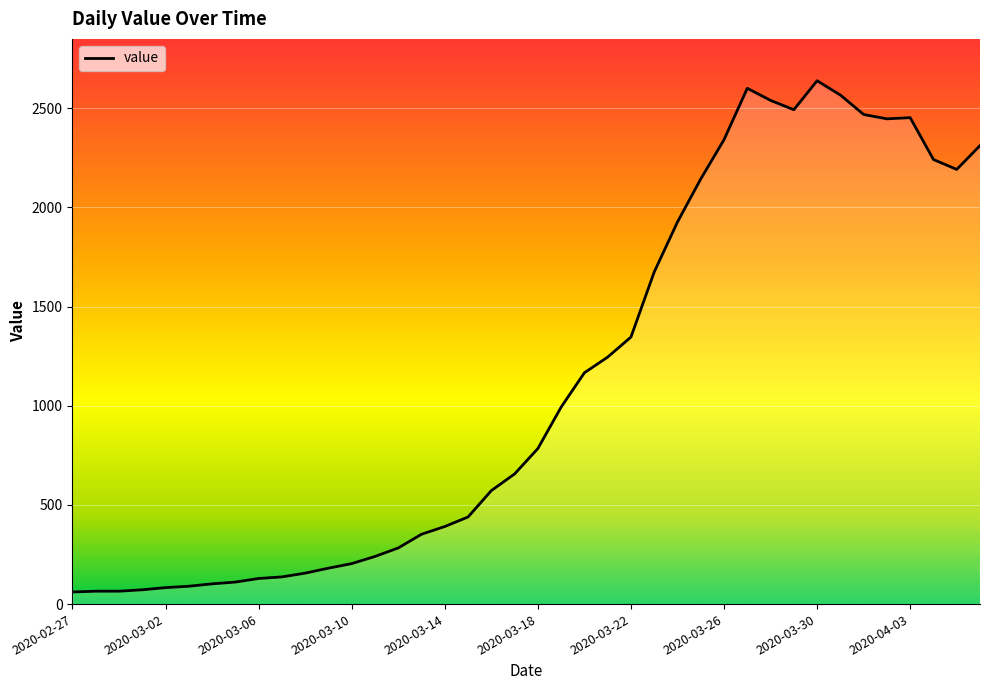

What is the difference between the maximum and minimum values?

2577